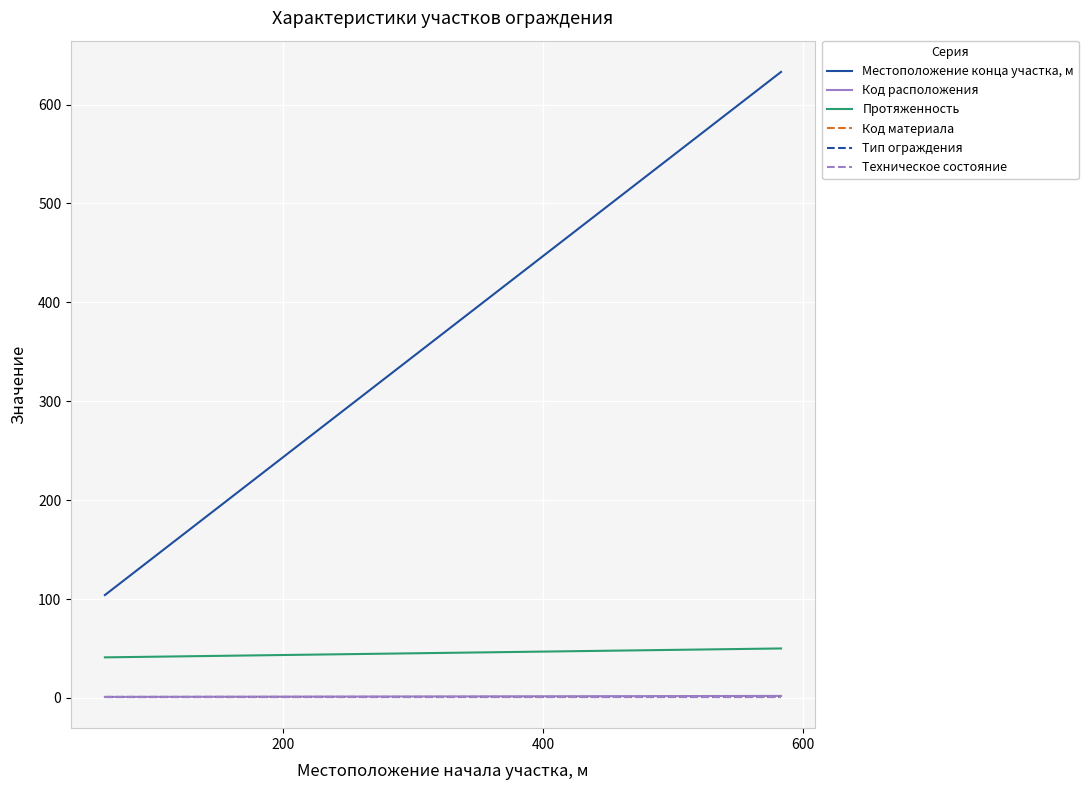

What is the value of the Код материала point at the 2nd from the left?

1